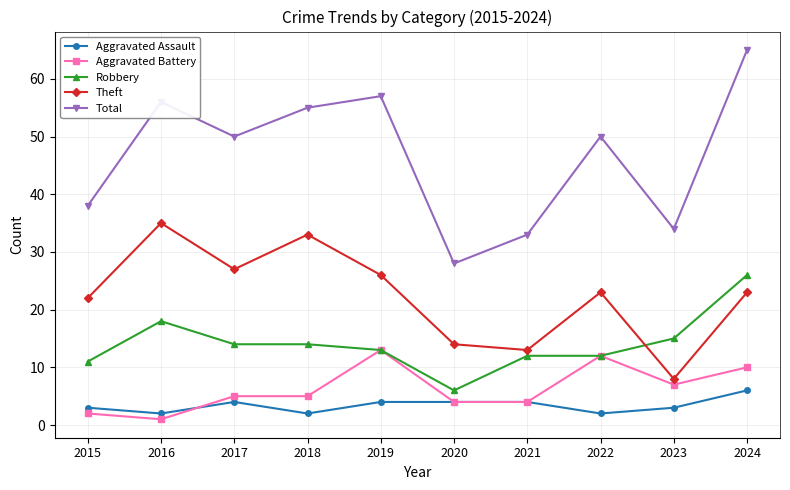

What is the difference between the maximum and minimum values in the Aggravated Assault series?

4